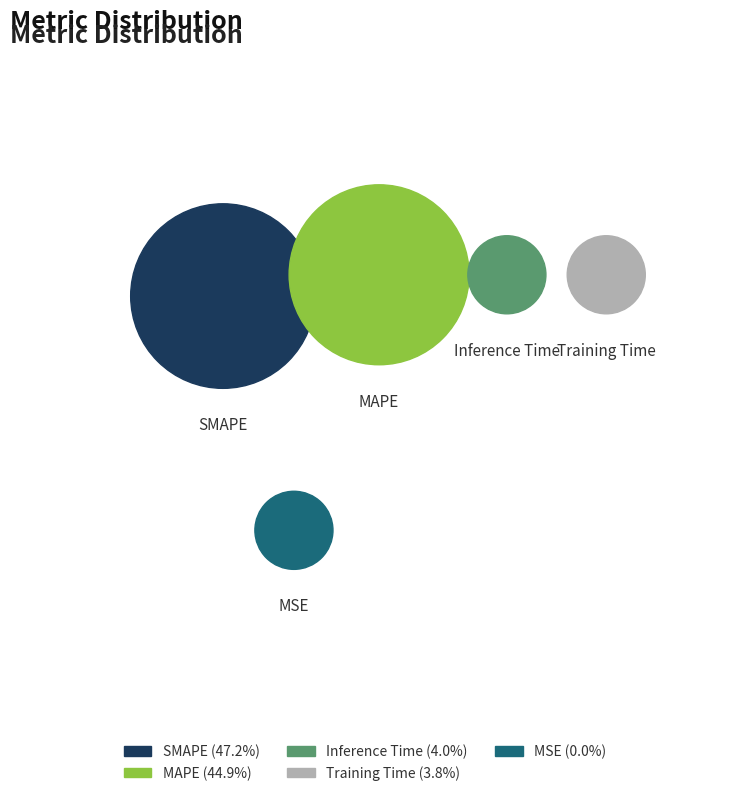

The Training Time slice represents 4% of the pie. True or false?

True